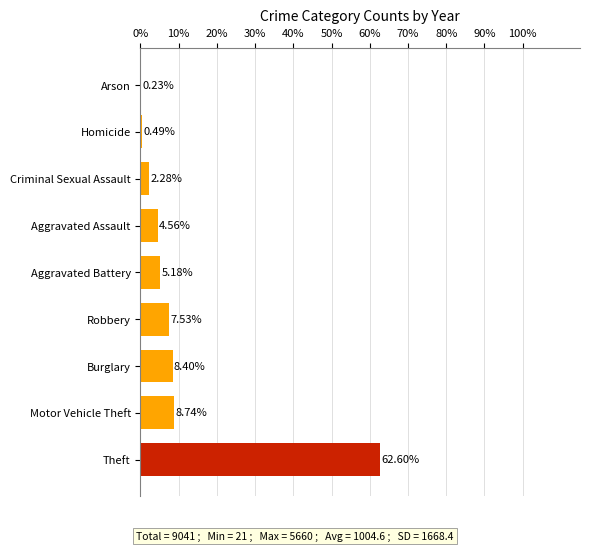

Which category has the highest value across all series?

Theft